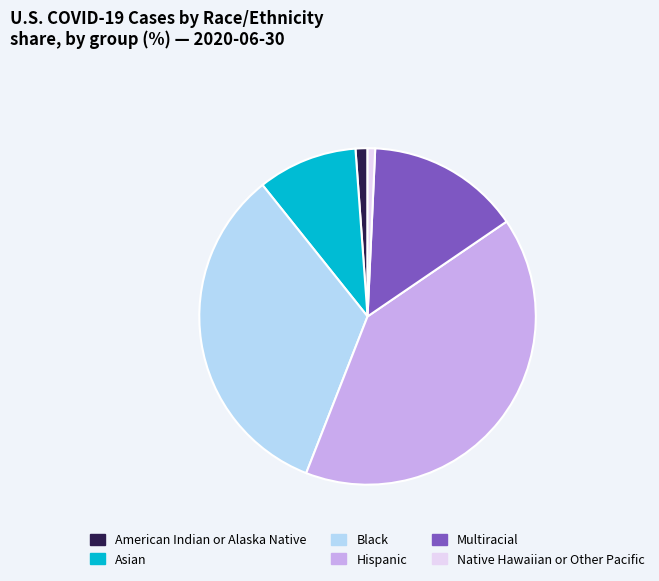

Does any single category account for the majority?

No